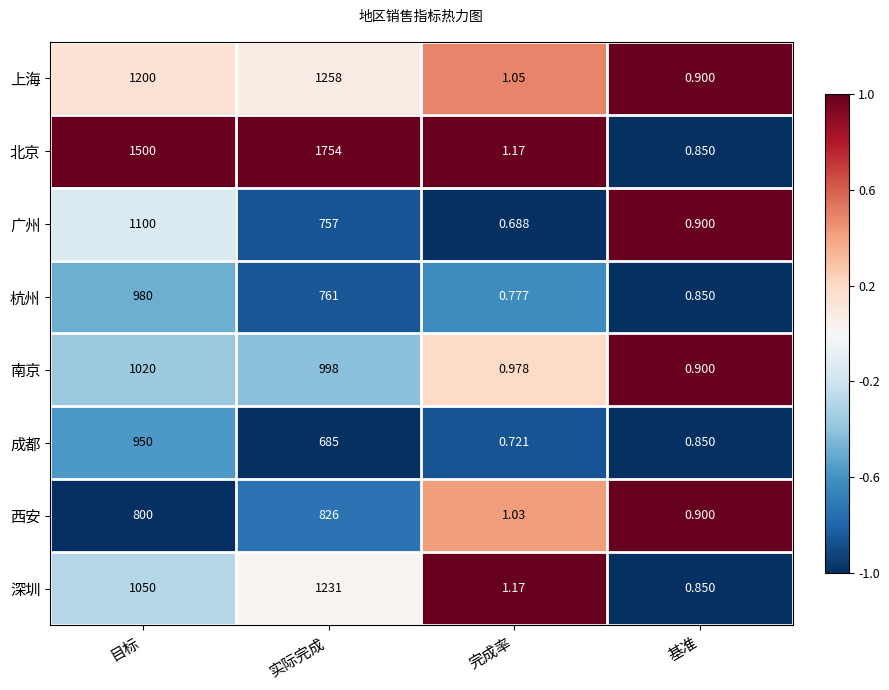

Between 目标 and 基准, which series saw the biggest shift?

北京